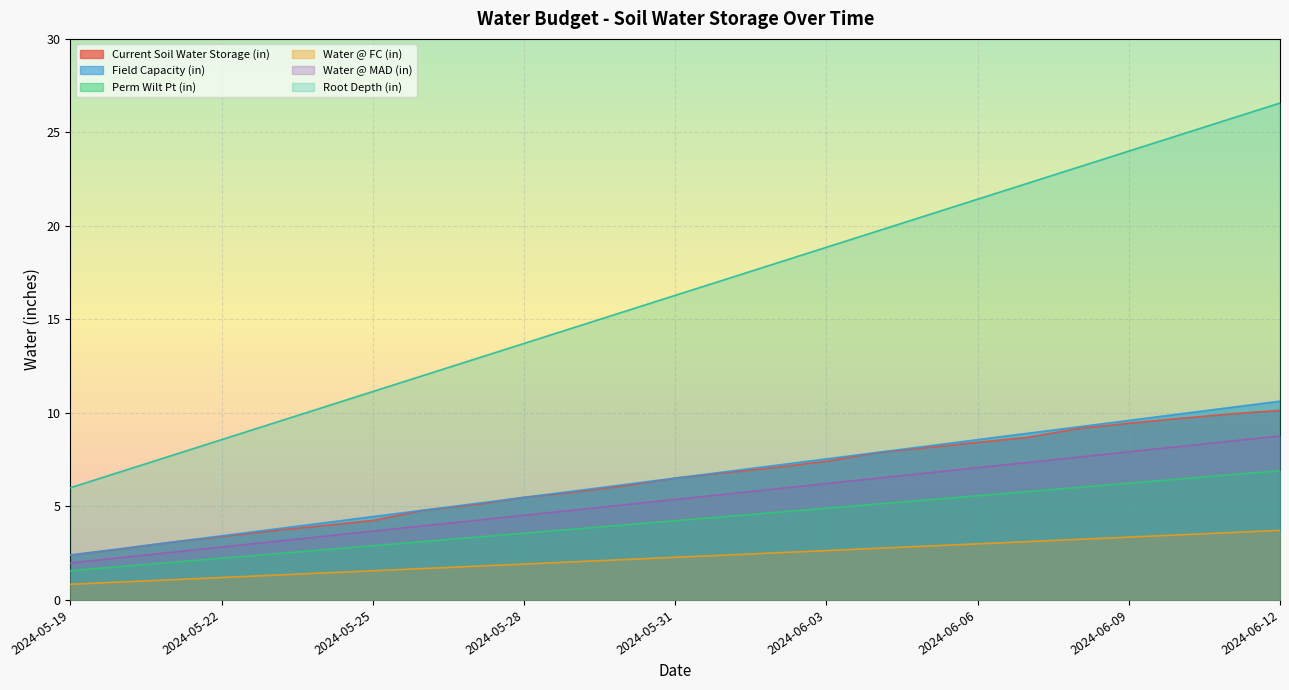

Rank the series by their maximum value, from lowest to highest.

Water @ FC (in), Perm Wilt Pt (in), Water @ MAD (in), Current Soil Water Storage (in), Field Capacity (in), Root Depth (in)